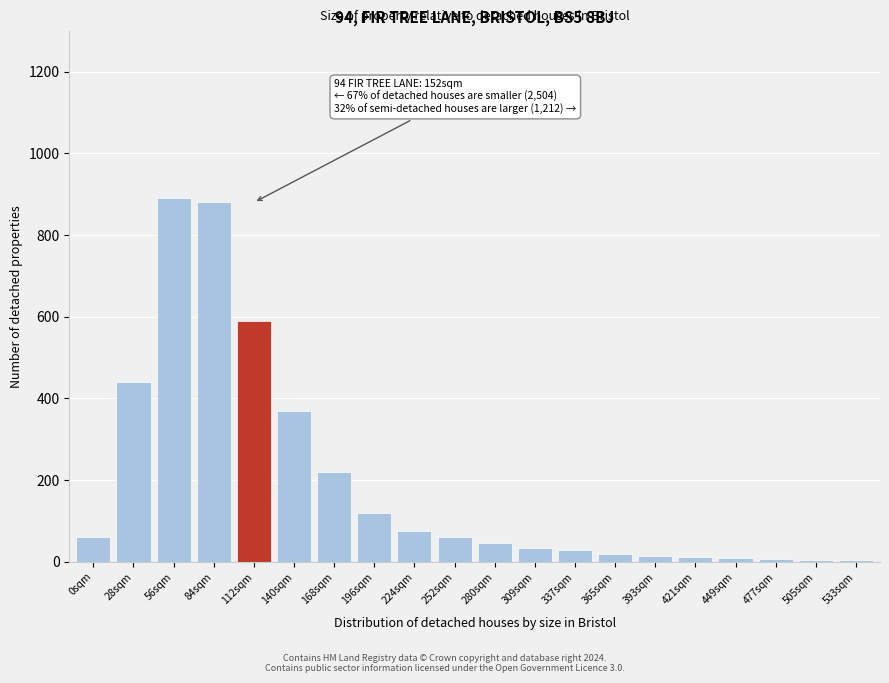

True or false: the data shows 474 at 56sqm.

False